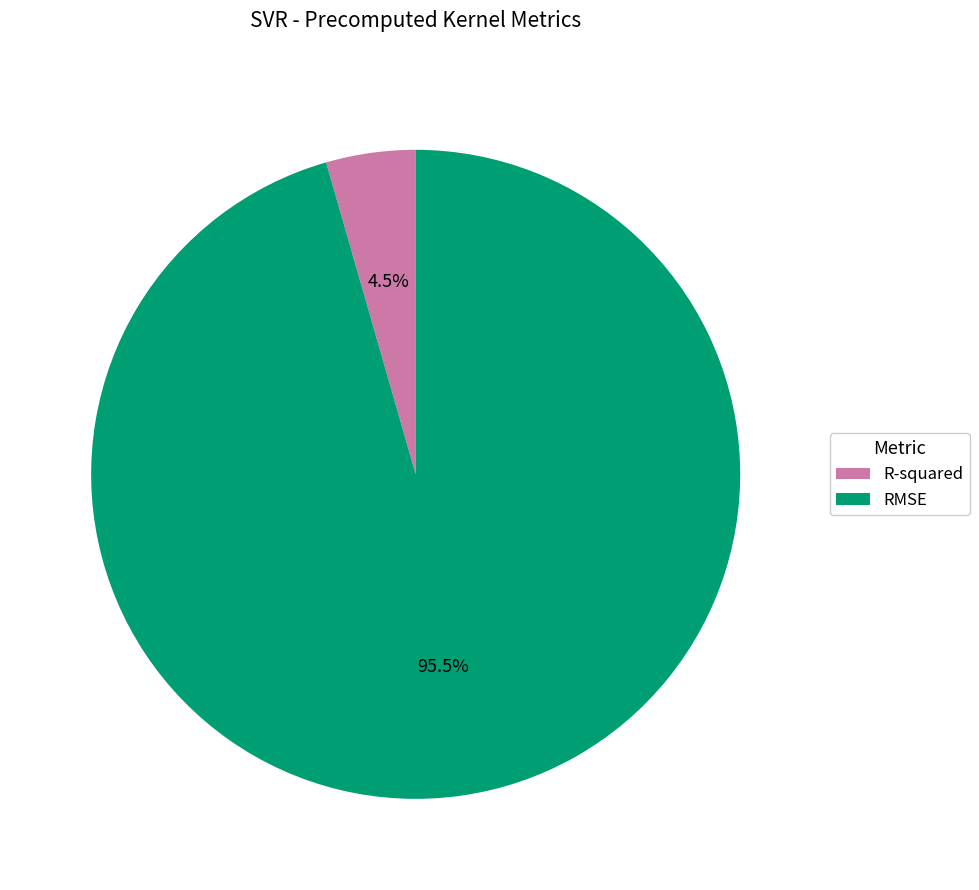

Which slice is the largest?

RMSE